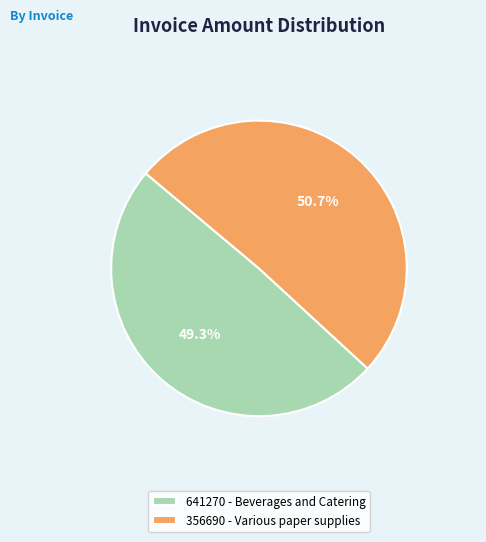

Rank the categories by value from highest to lowest.

356690 - Various paper supplies, 641270 - Beverages and Catering